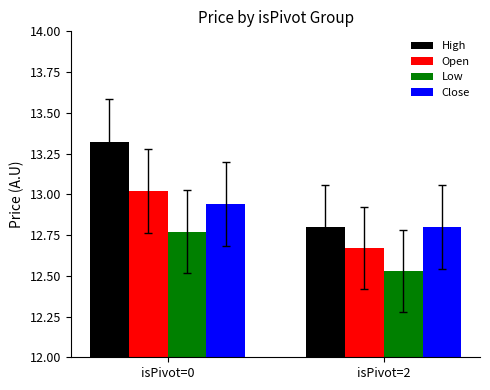

Is the value of High at isPivot=0 greater than the value of Open at isPivot=0?

Yes